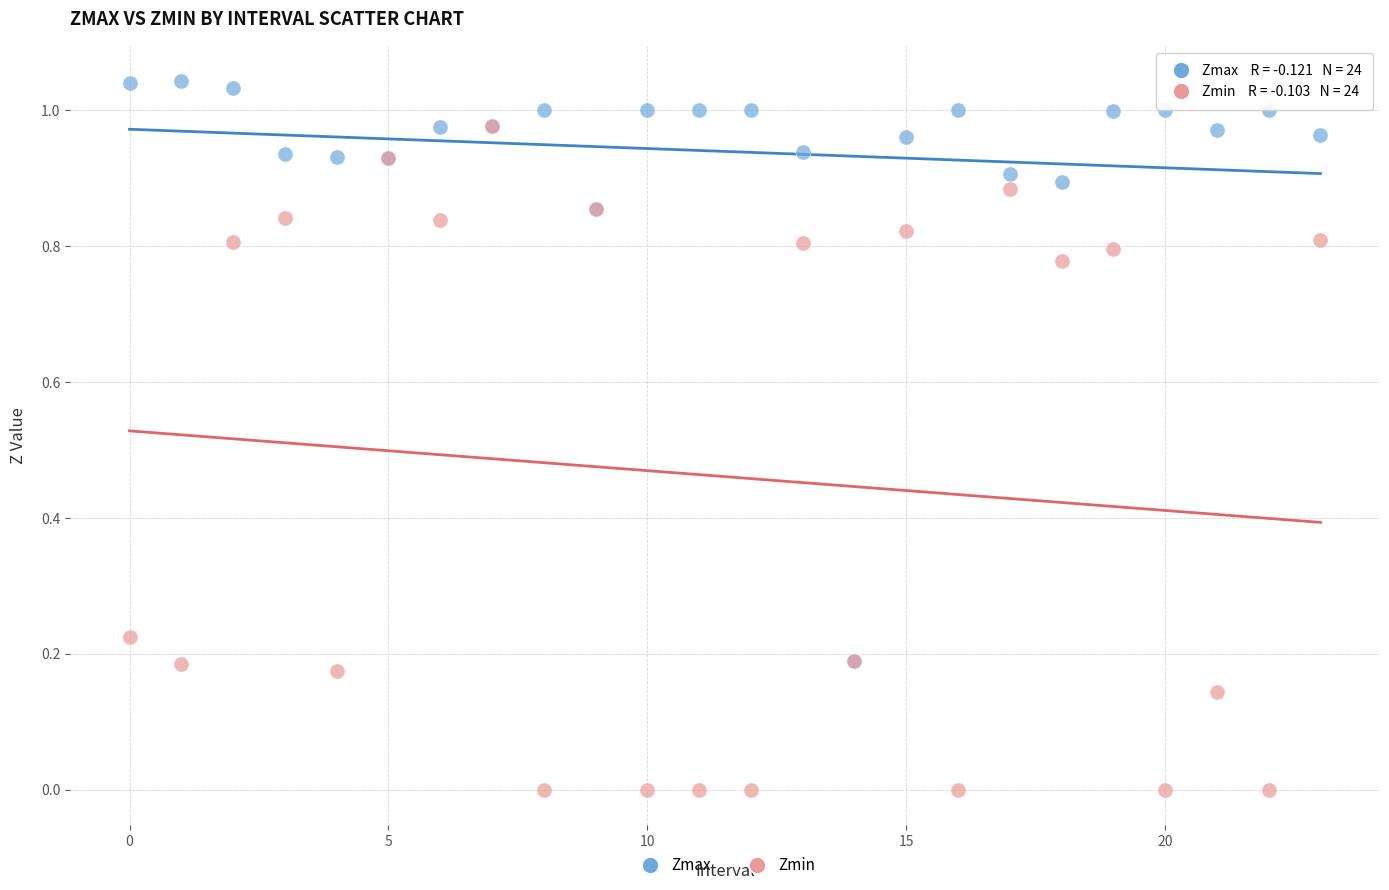

Which series reaches the maximum Y coordinate?

Zmax